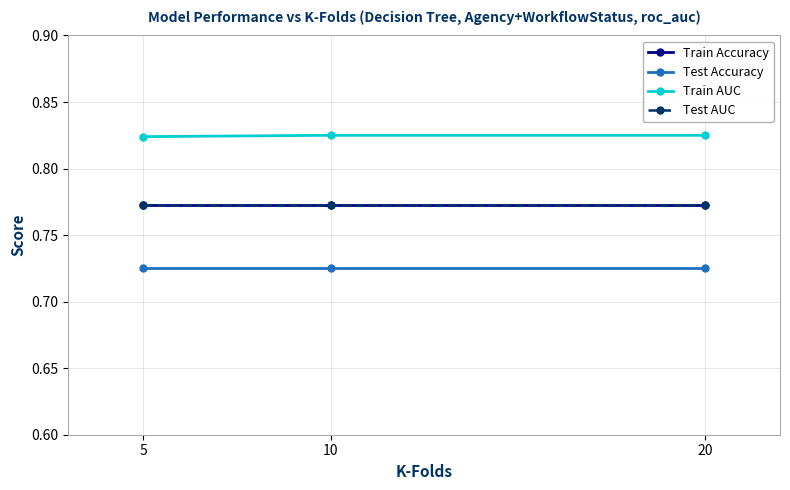

Which has a higher value, 20 or 5?

20